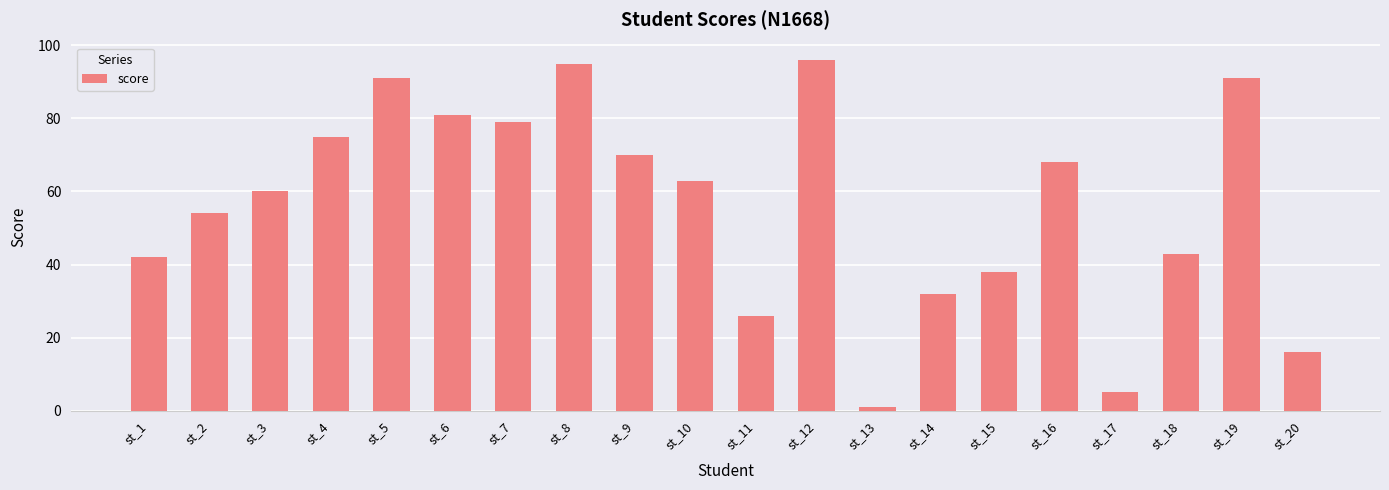

What is the change in value from st_6 to st_15?

-43